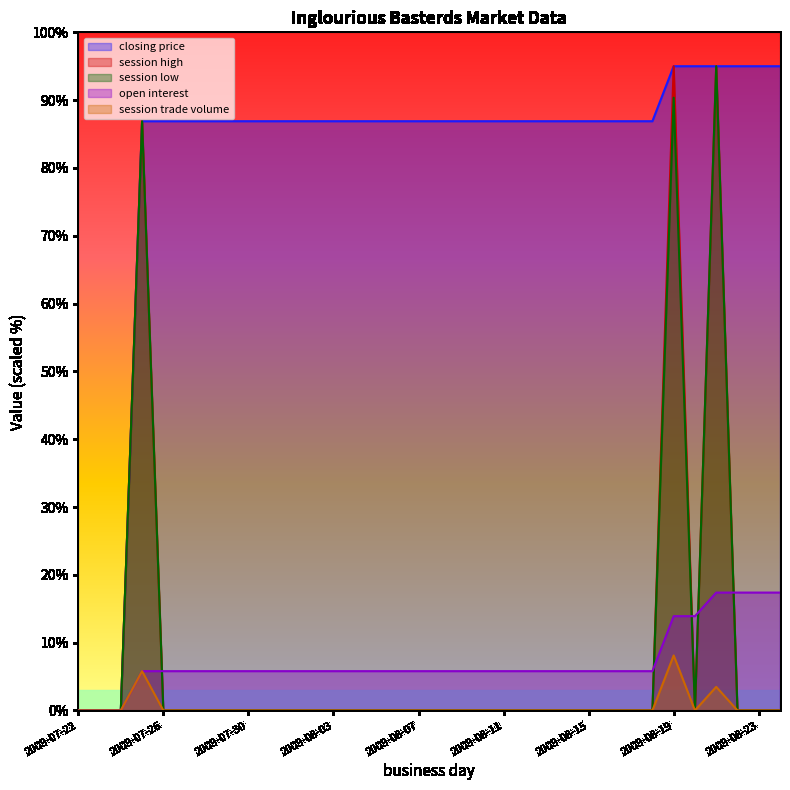

What is the spread (max minus min) of values at 2009-08-07?

86.9